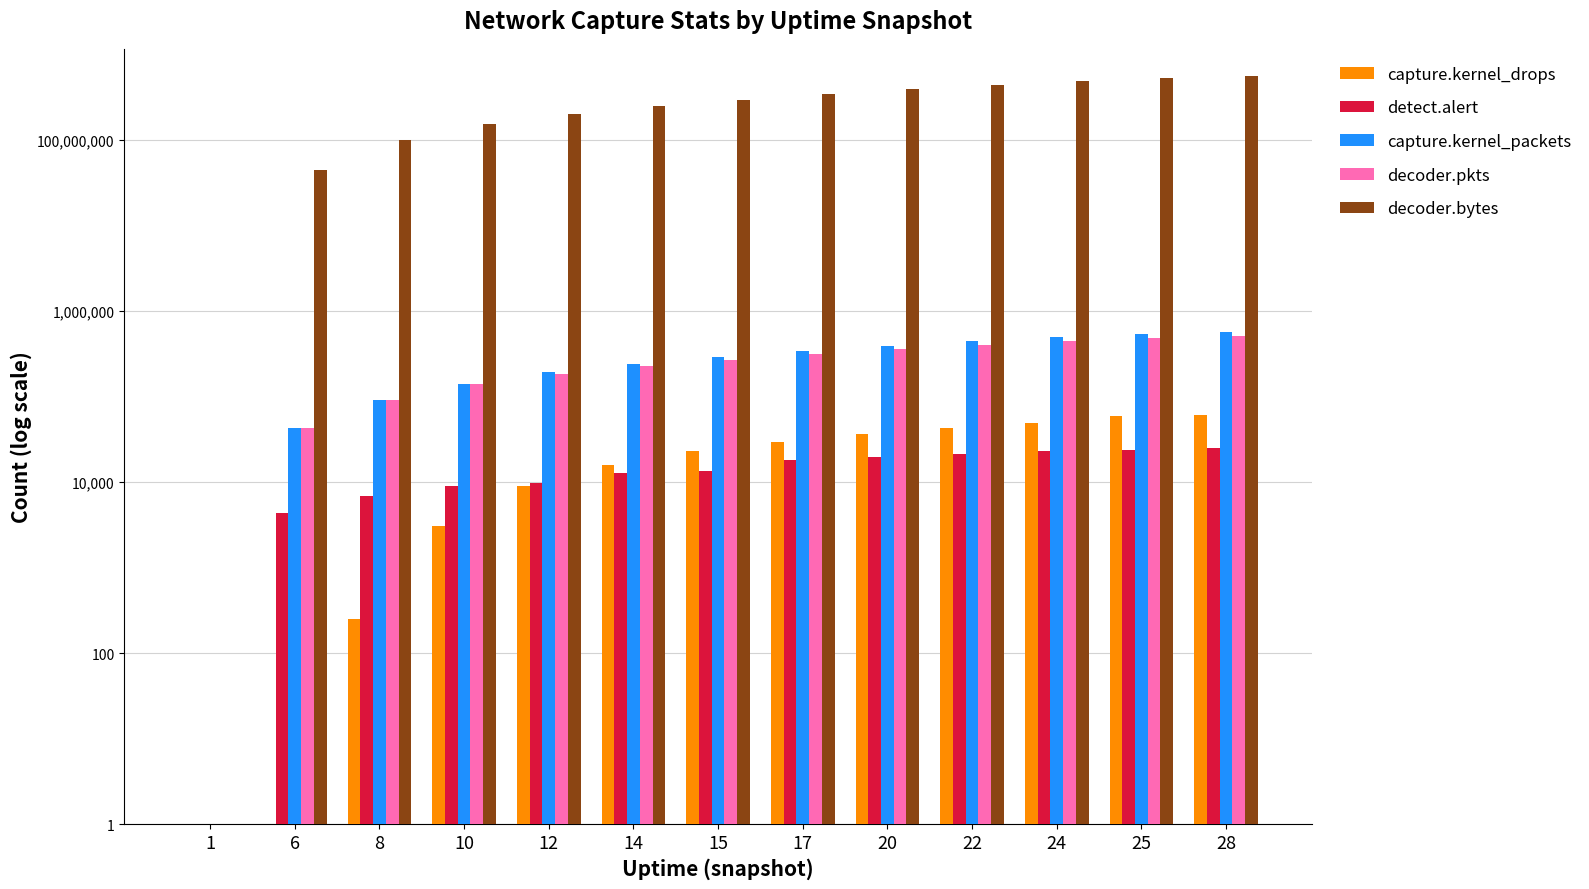

Which label corresponds to the largest value in the chart?

28